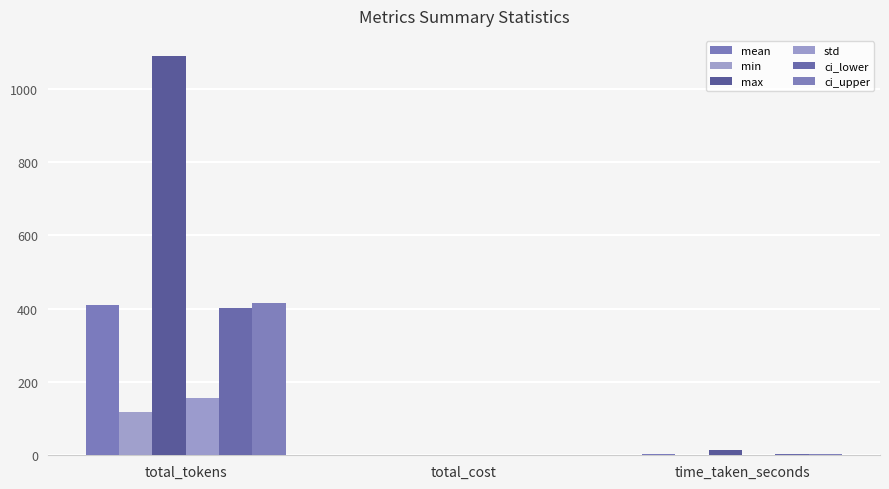

Reading left to right, extract all data points from this chart.

mean: total_tokens=409.2	total_cost=0.0	time_taken_seconds=3.1
min: total_tokens=117.0	total_cost=0.0	time_taken_seconds=1.0
max: total_tokens=1090.0	total_cost=0.0	time_taken_seconds=15.7
std: total_tokens=156.1	total_cost=0.0	time_taken_seconds=1.5
ci_lower: total_tokens=403.1	total_cost=0.0	time_taken_seconds=3.1
ci_upper: total_tokens=415.4	total_cost=0.0	time_taken_seconds=3.2